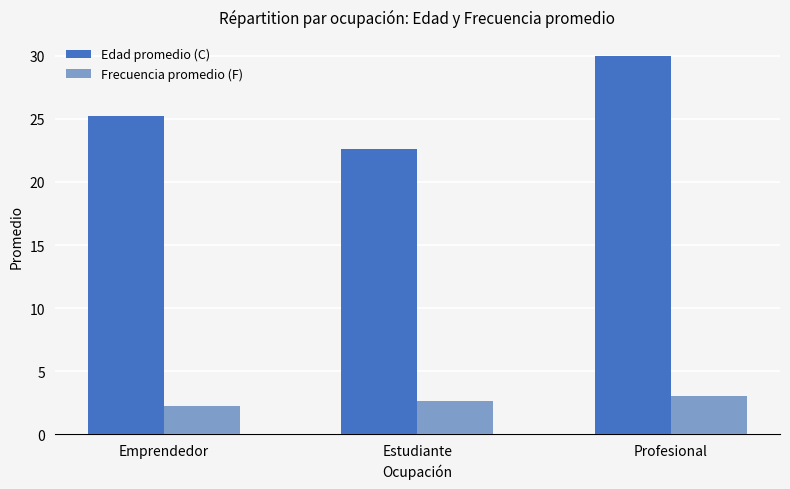

What is the average value of the Frecuencia promedio (F) series?

2.6